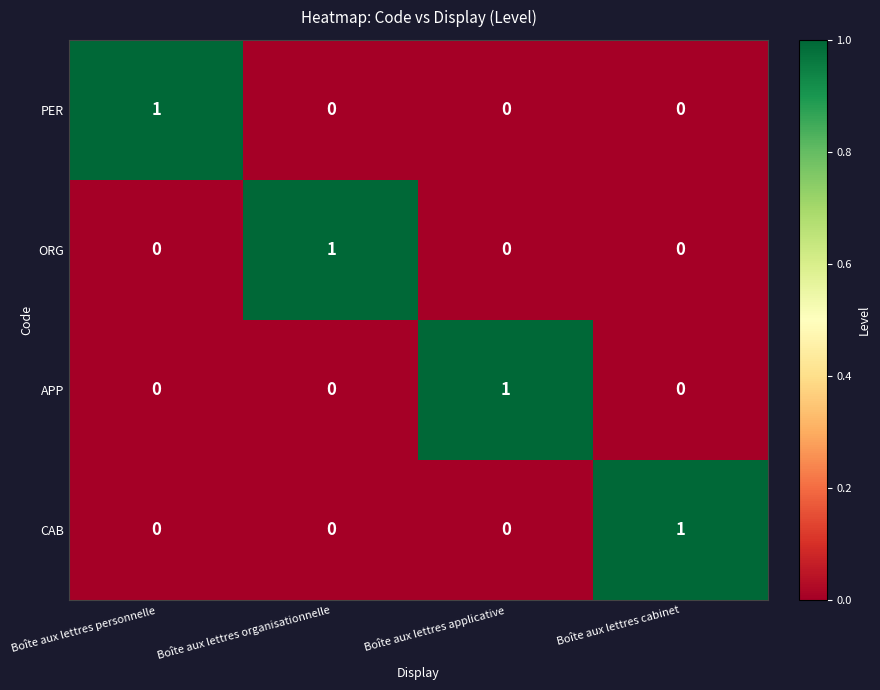

At how many categories does at least one series exceed 0?

4